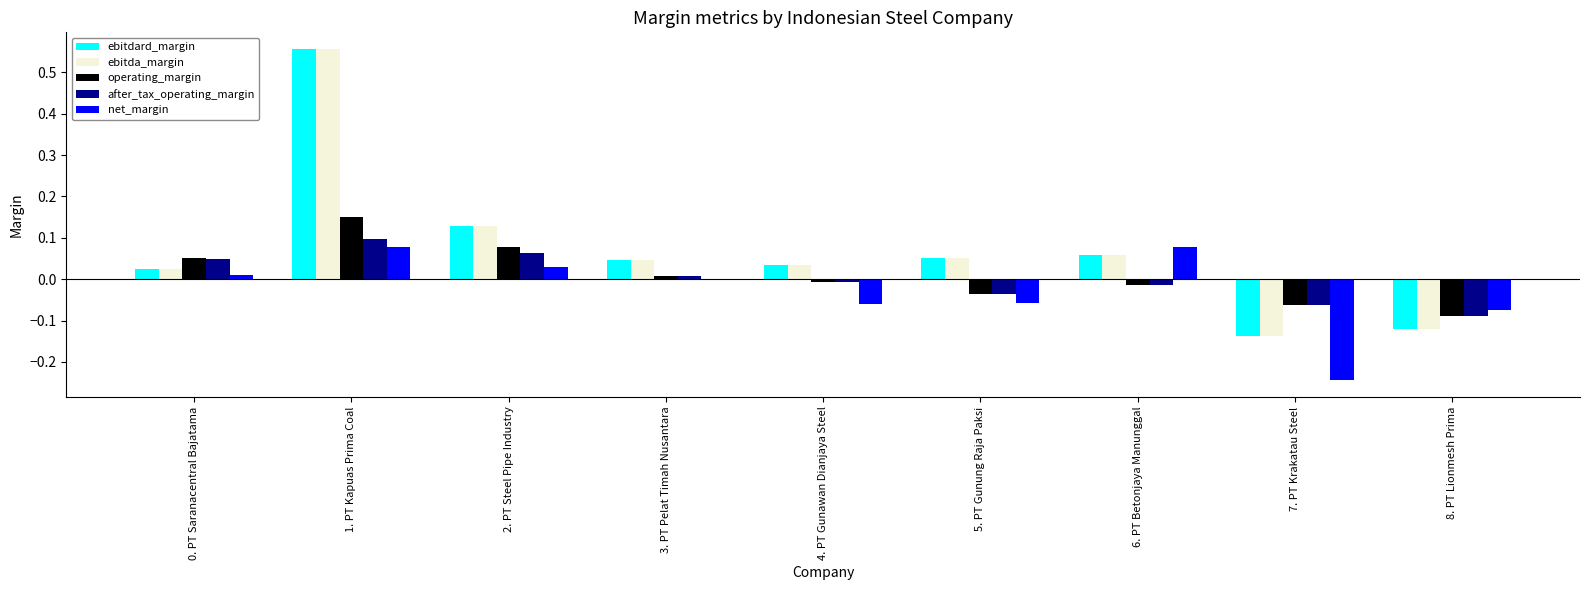

At which category is the sum across all series the highest?

1. PT Kapuas Prima Coal